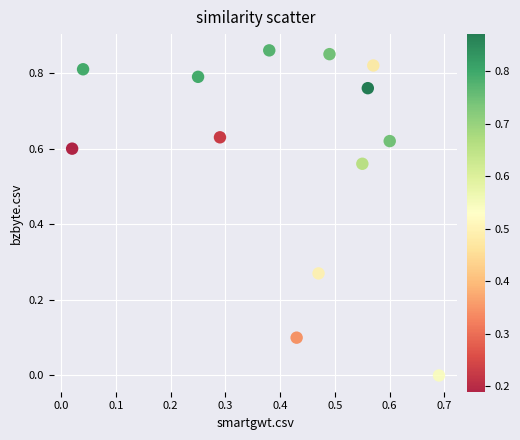

What is the range of X values (max minus min)?

0.7